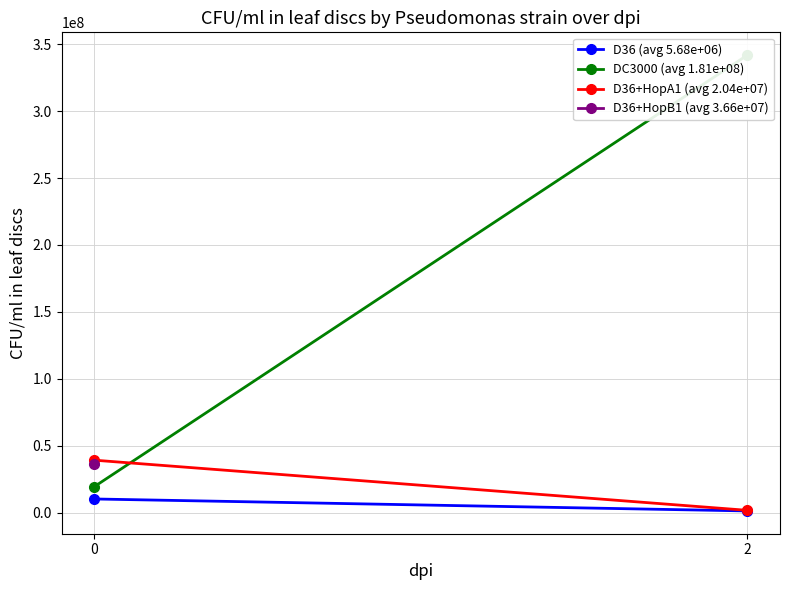

What is the highest value of the DC3000 (avg 1.81e+08) series?

341900000